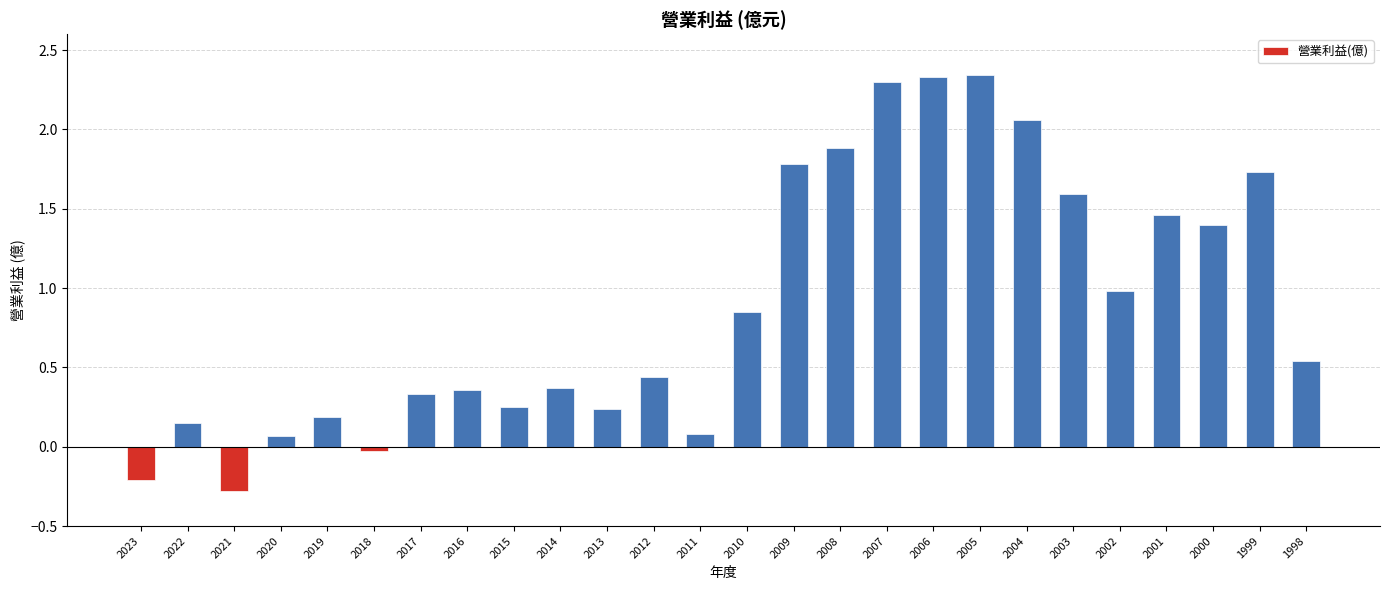

What is the change in value from 2009 to 1998?

-1.2